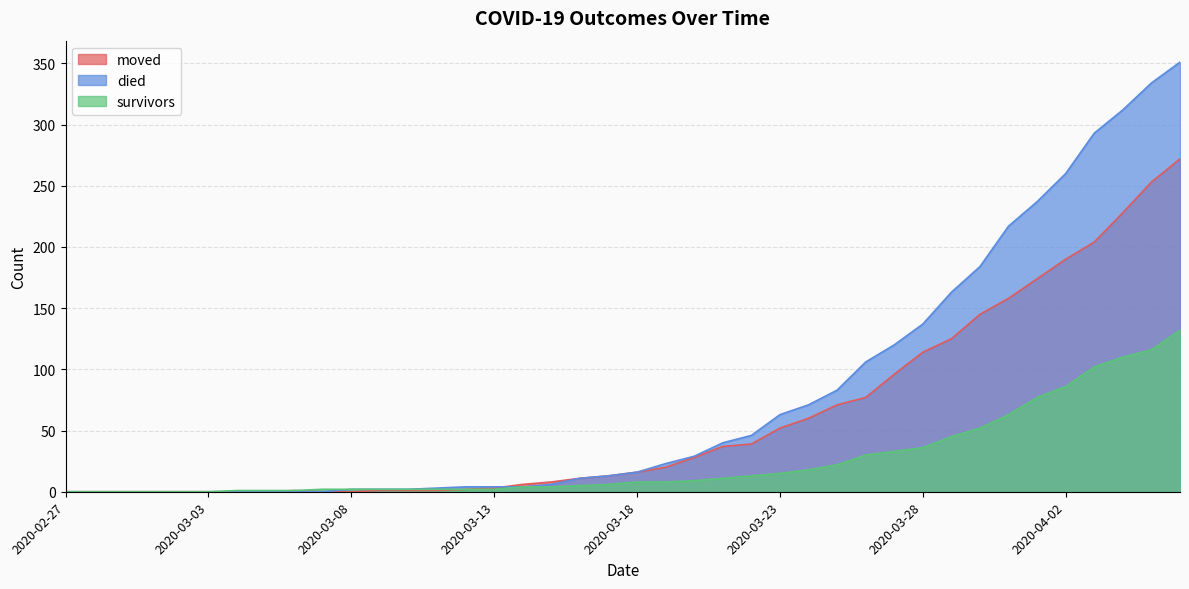

What is the spread (max minus min) of values at 2020-04-02?

174